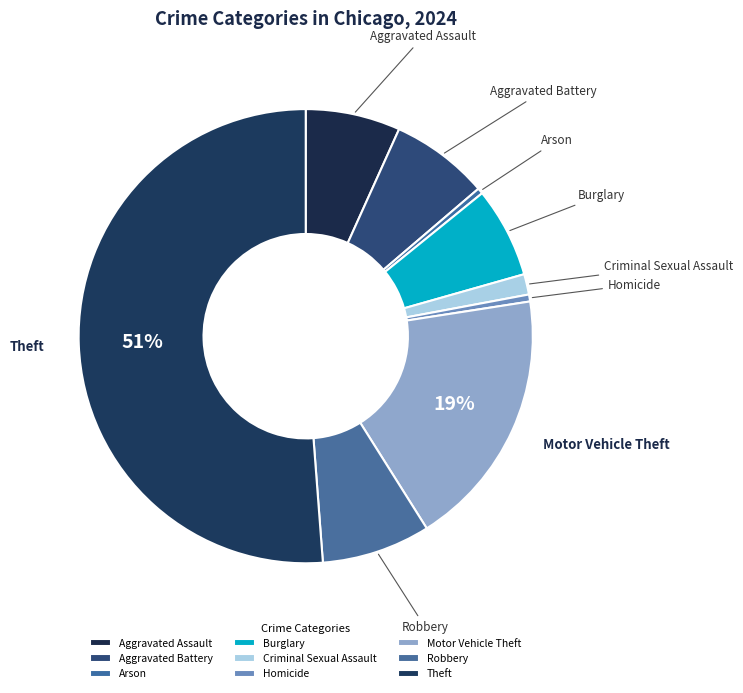

Which category has the biggest portion of the pie?

Theft